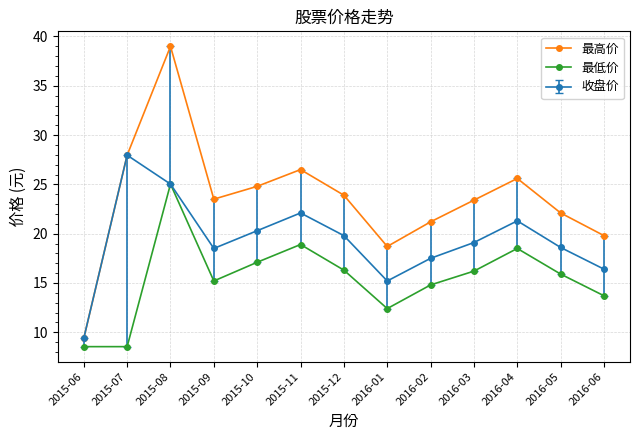

Which series has the largest total across all categories?

最高价